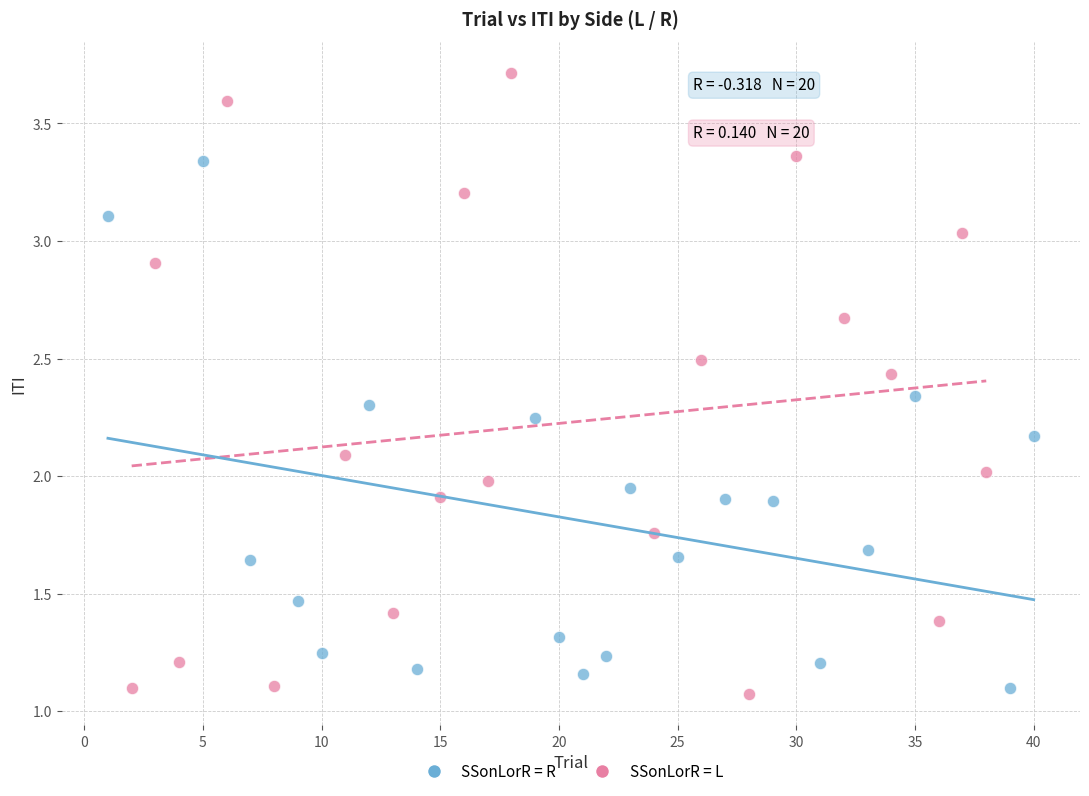

Which series contains the lowest Y value?

SSonLorR = L